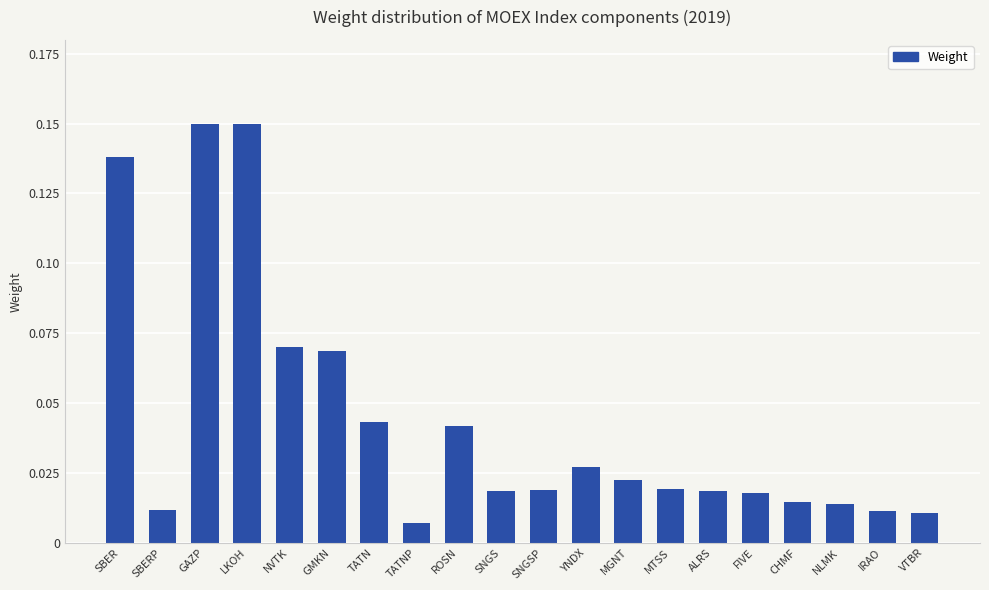

How many data points does each series have?

20